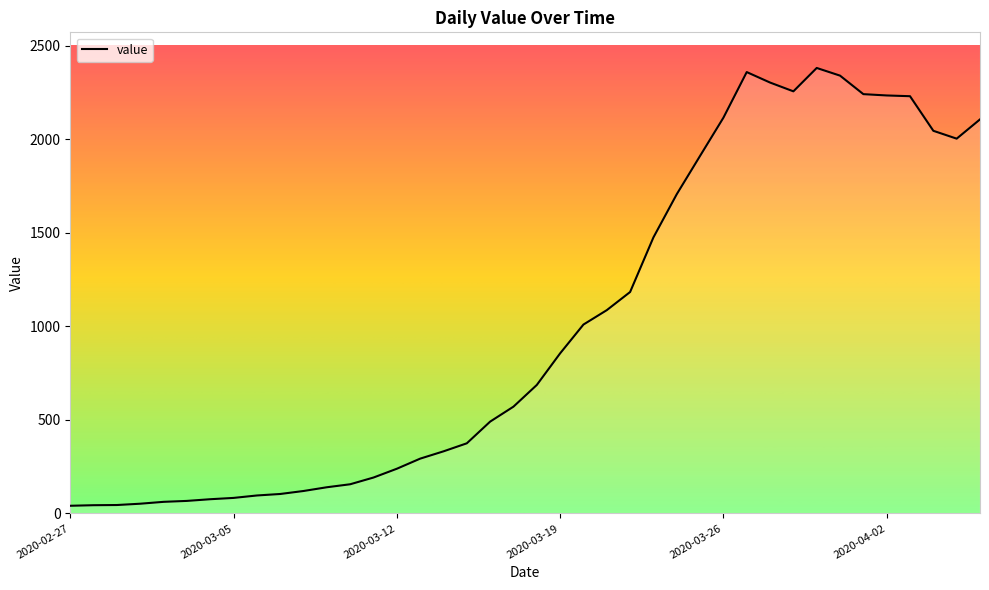

What is the maximum value shown in the chart?

2382